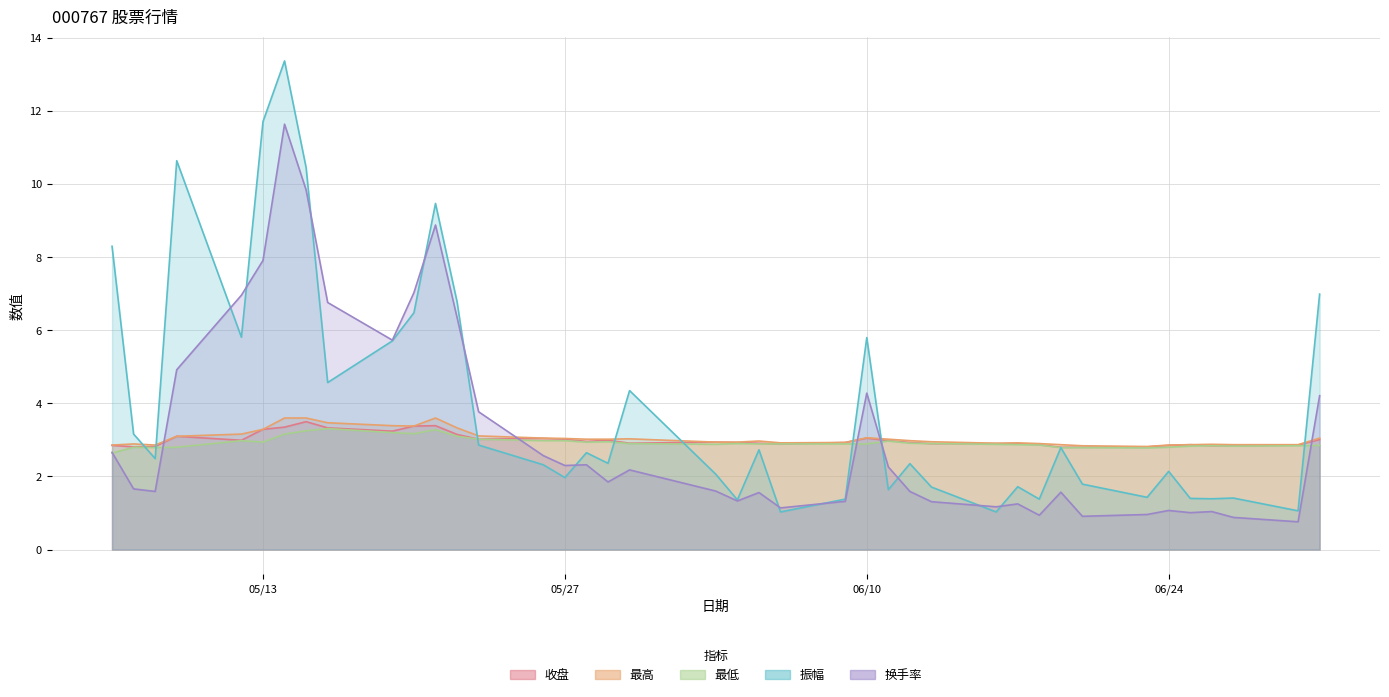

What are all the series names shown in the legend?

收盘, 最高, 最低, 振幅, 换手率